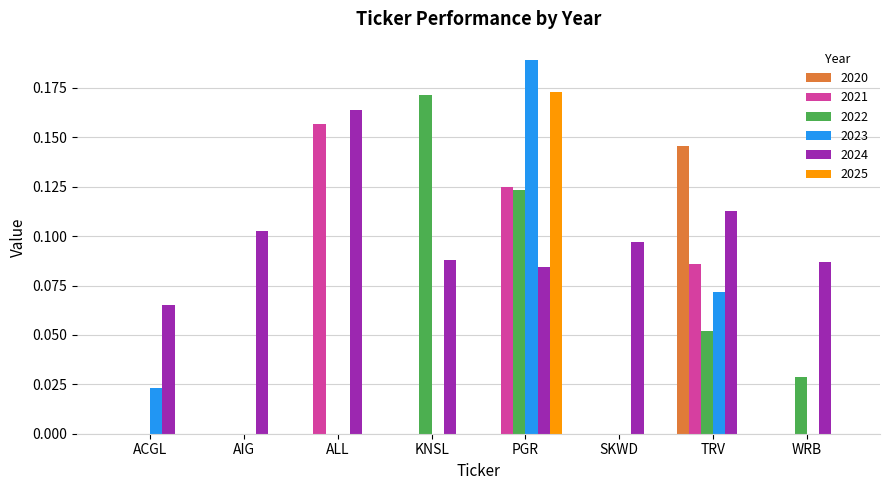

At which category does the chart reach its peak across all series?

PGR